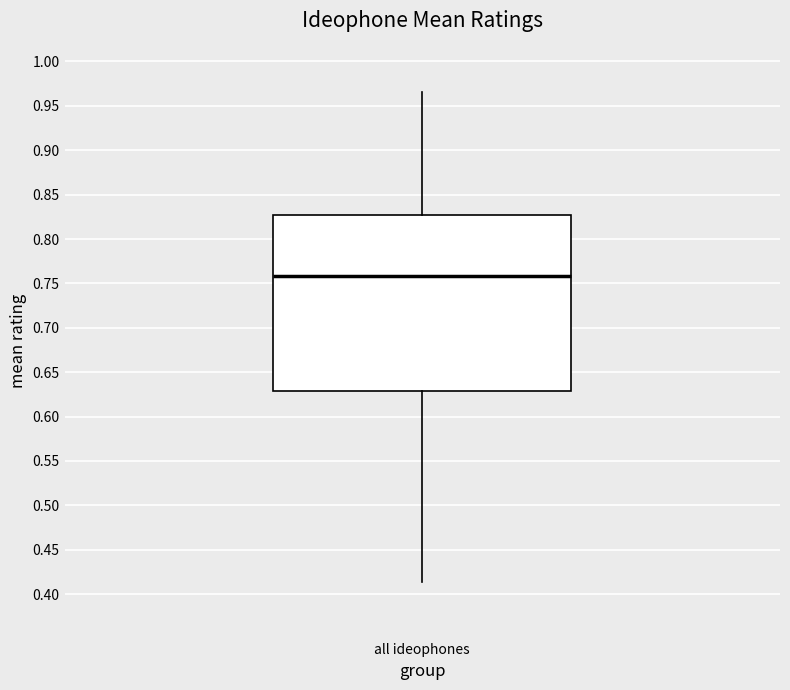

Transcribe this box plot: give where the median line is, the range the box spans, and where the two whiskers end, as read against the y-axis. The values are not printed on the chart, so give them approximately, as read against the axis.

median 0.760, box 0.630 to 0.830, whiskers 0.415 to 0.965